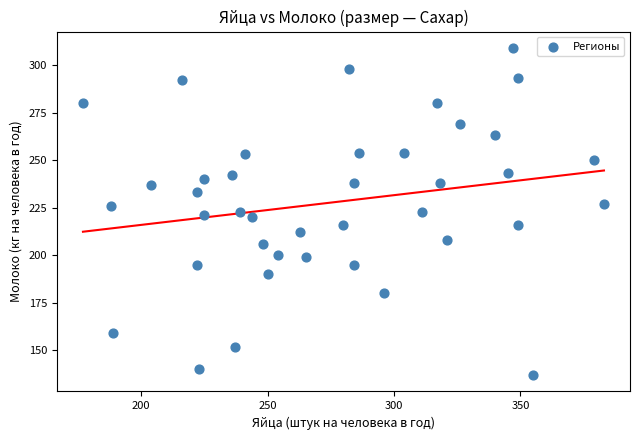

What is the range of X values (max minus min)?

206